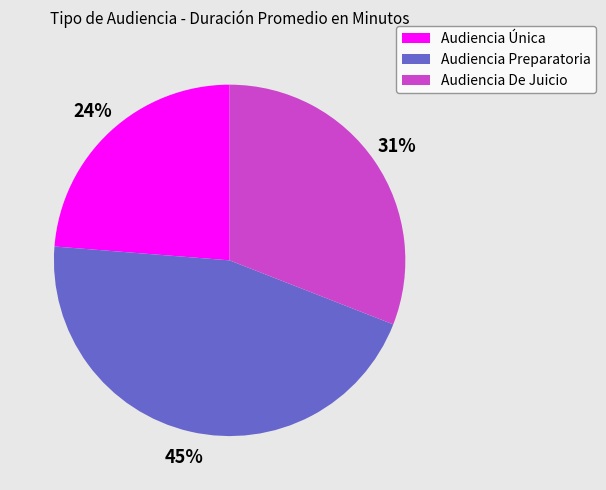

What is the smallest slice in the pie chart?

Audiencia Única